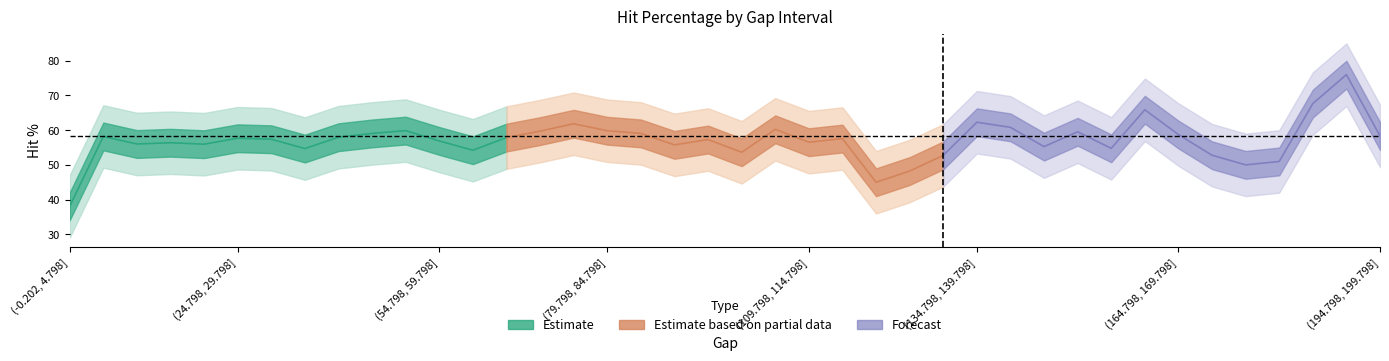

What is the sum of all values?

2333.3